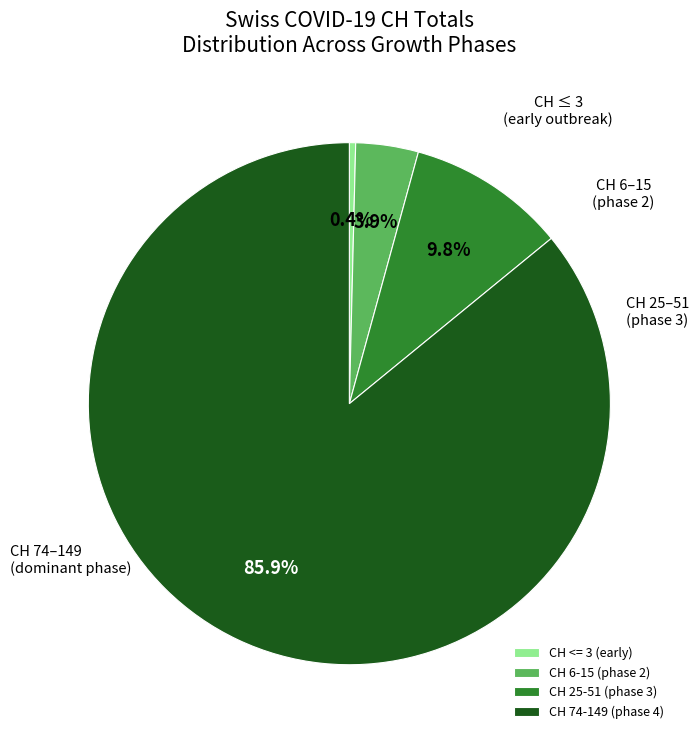

What portion of the pie excludes CH <= 3 (early)?

99.6%